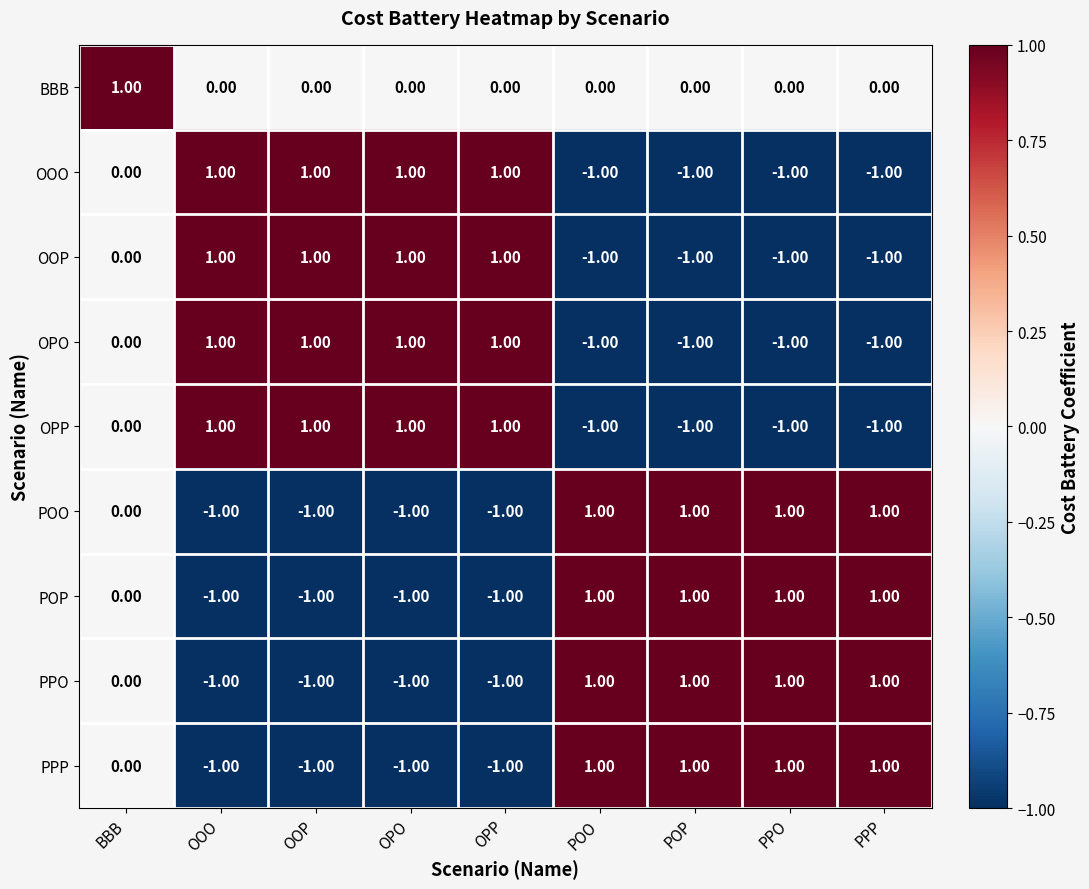

What is the maximum value shown in the chart?

1